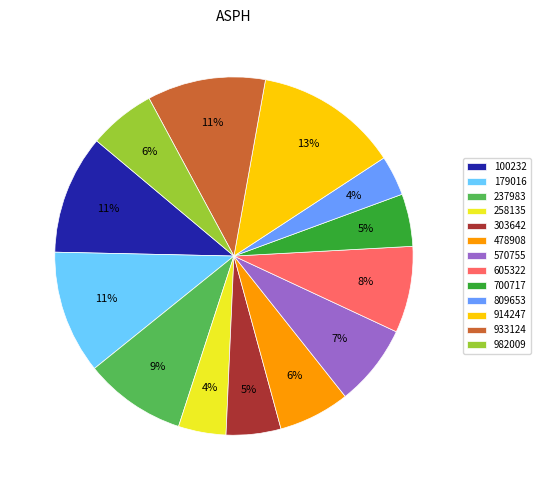

What percentage is the 179016 slice, to the nearest percent?

11%